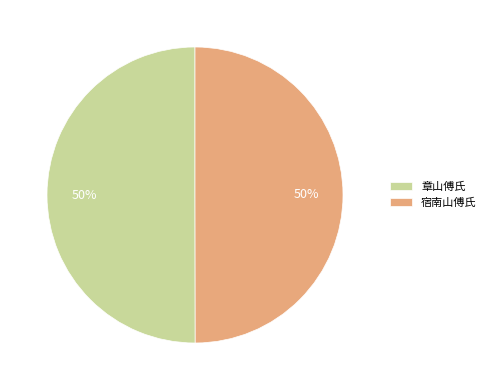

Approximately how many times larger is the value at 章山傅氏 compared to 宿南山傅氏?

1.0